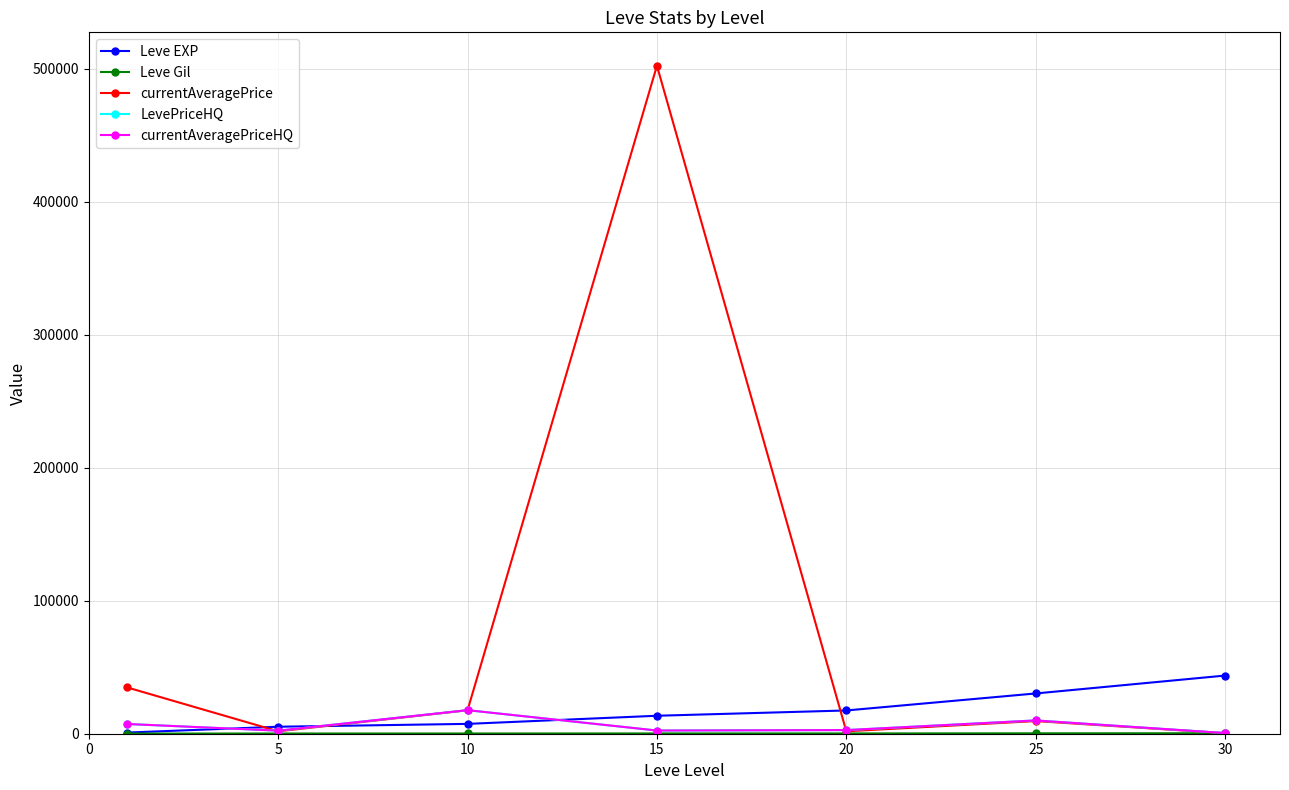

At which label is LevePriceHQ closest to 9104?

25